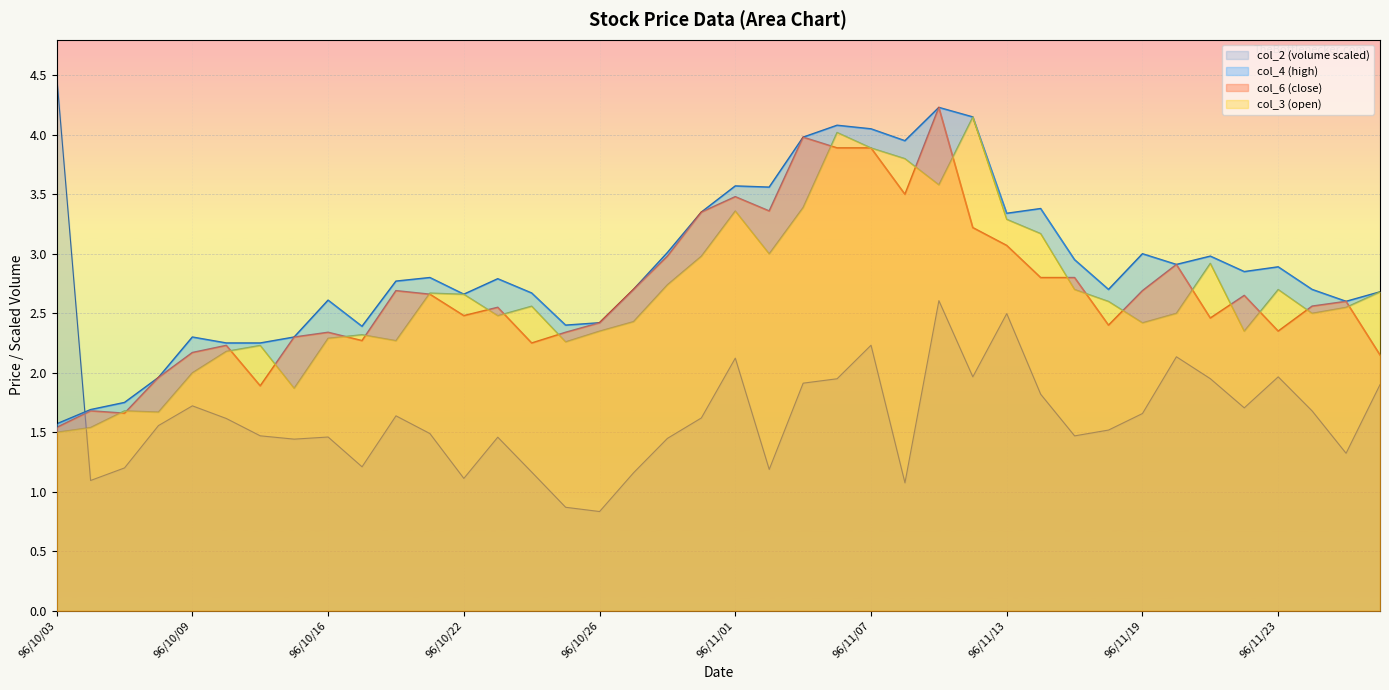

What value does the col_3 series have at 96/11/15?

2.7